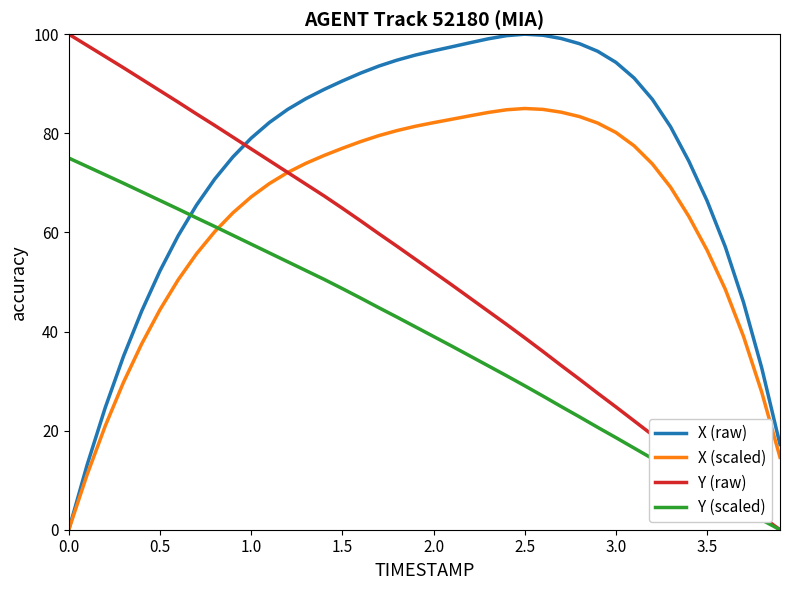

After their last crossing, which series has the higher values: Y (raw) or X (raw)?

X (raw)